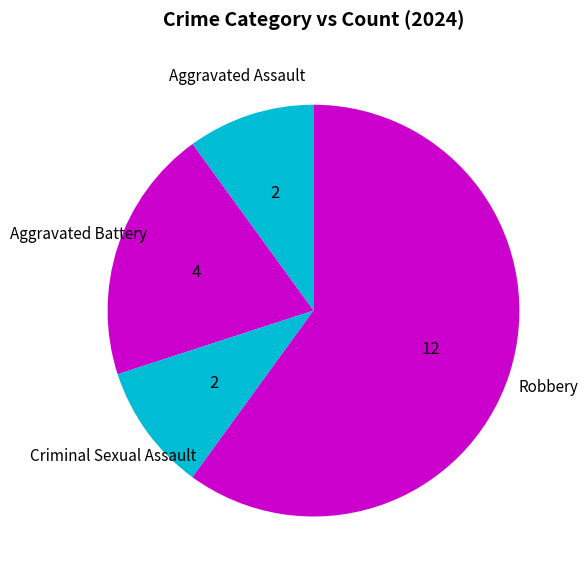

True or false: Criminal Sexual Assault accounts for 1% of the total.

False